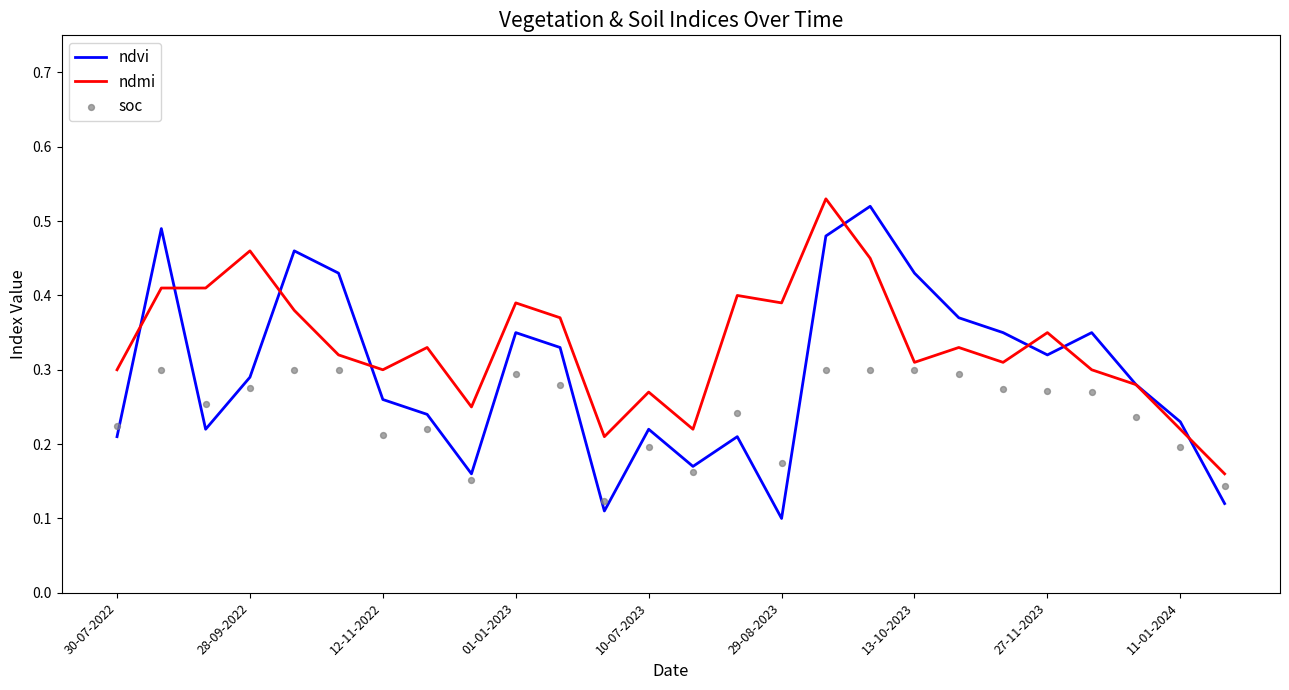

What is the total value across all series at 11-01-2024?

0.6